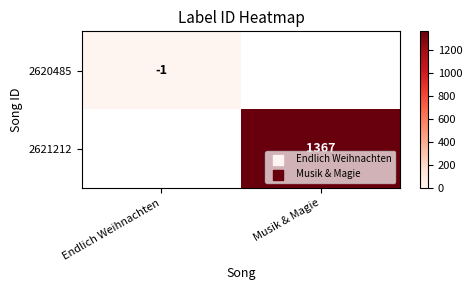

Is it true that 2620485 equals -1 at Endlich Weihnachten?

True